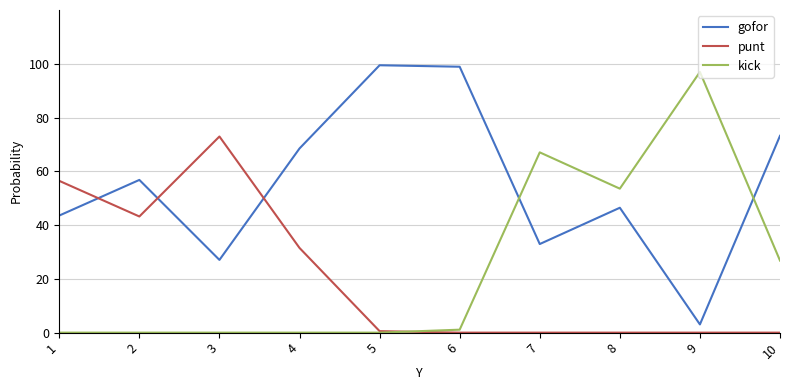

Between 3 and 10, which series saw the biggest shift?

punt